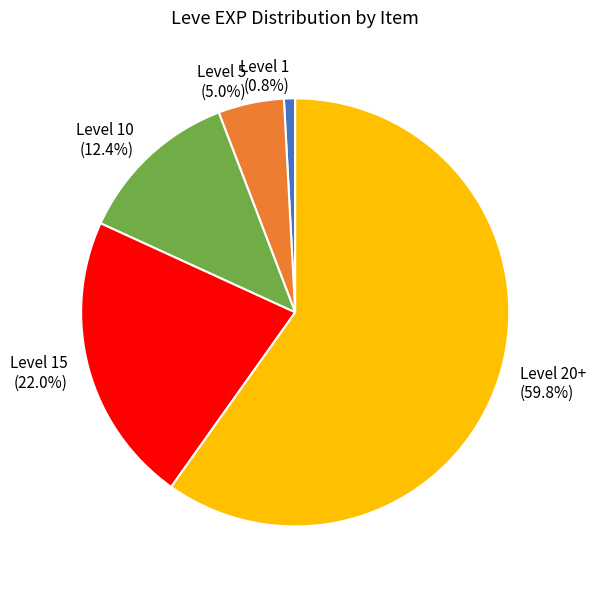

Which has a higher value, Level 1 (0.8%) or Level 15 (22.0%)?

Level 15 (22.0%)